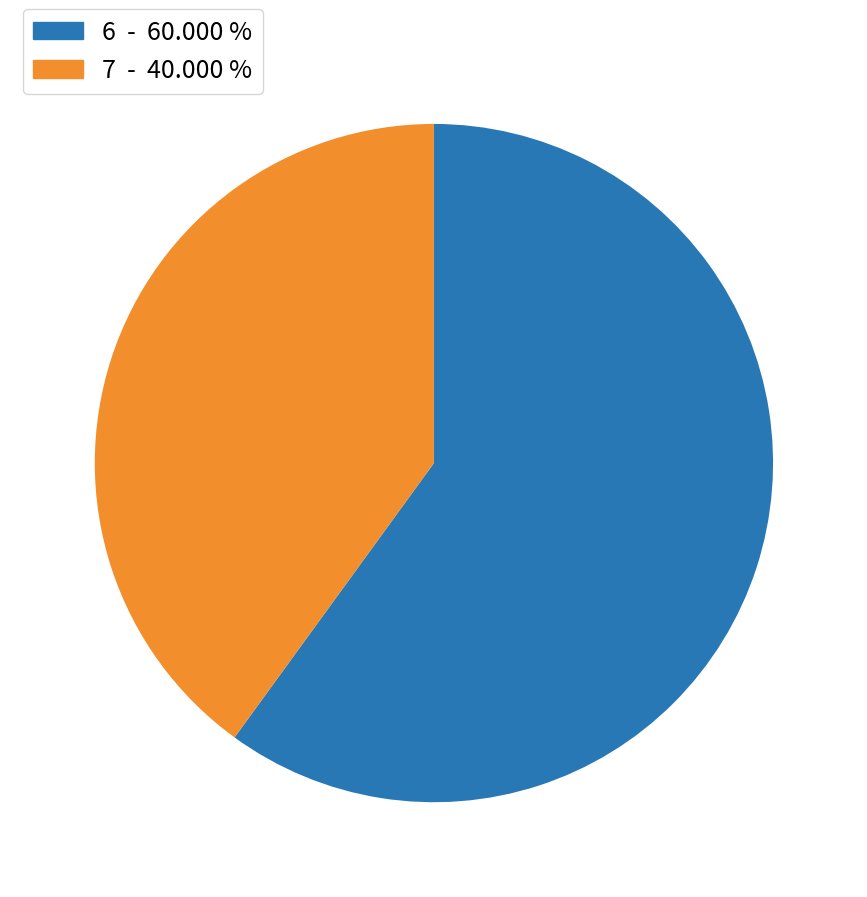

Rank the categories by value from lowest to highest.

7, 6